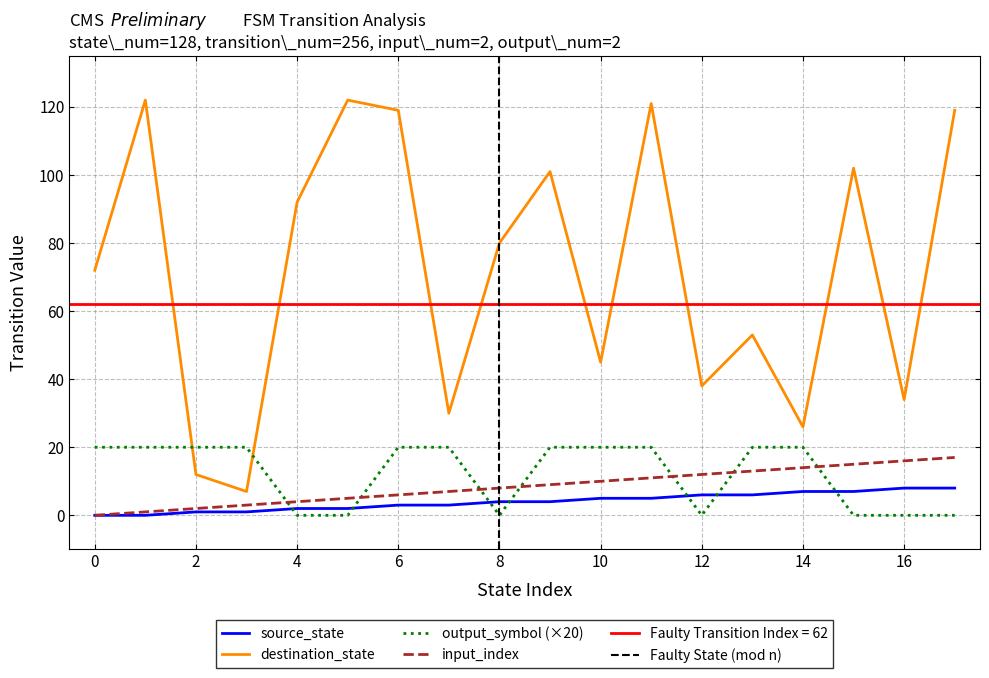

The value of source_state at 11 is 5. True or false?

True